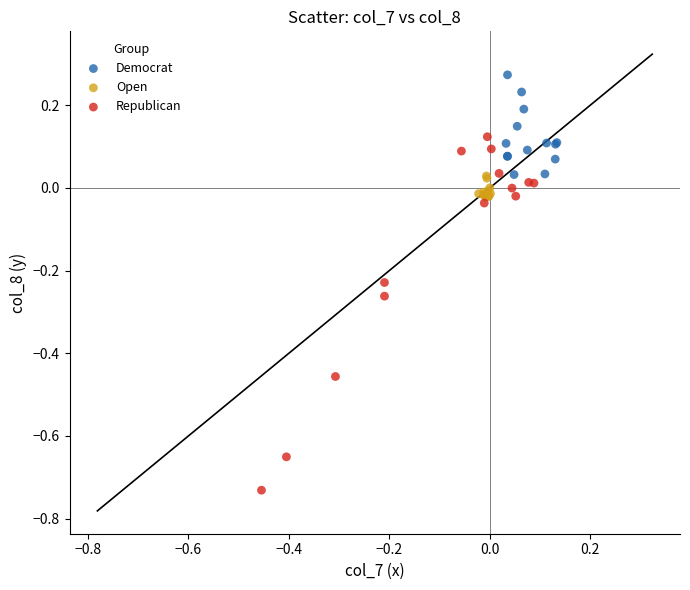

Which series contains the highest Y value?

Democrat